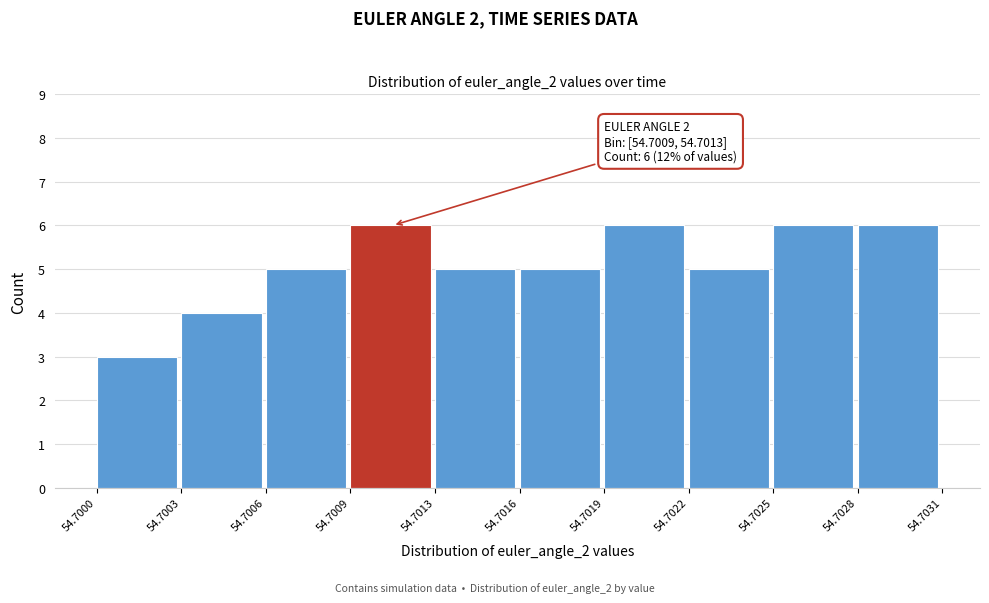

Reading left to right, extract all data points from this chart.

3	4	5	6	5	5	6	5	6	6